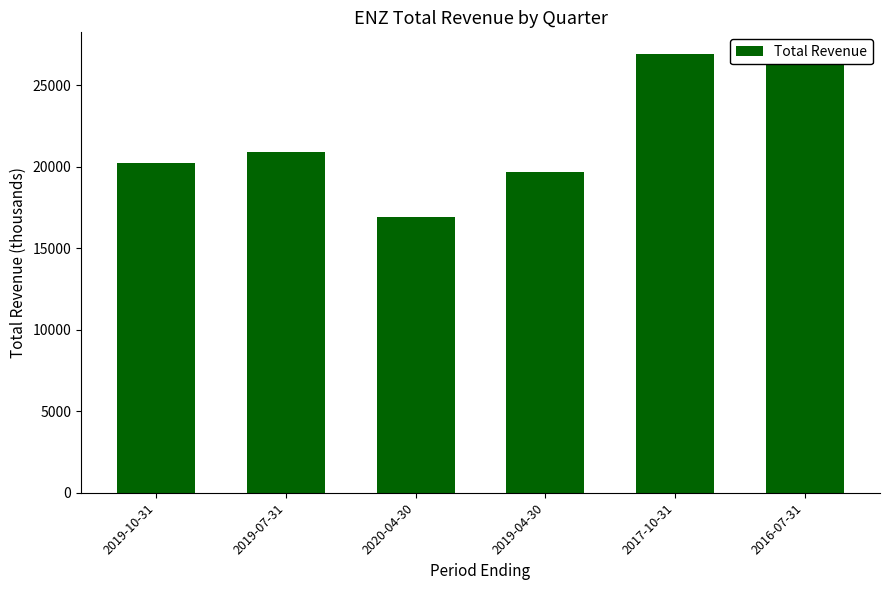

What is the label of the 3rd bar from the right?

2019-04-30